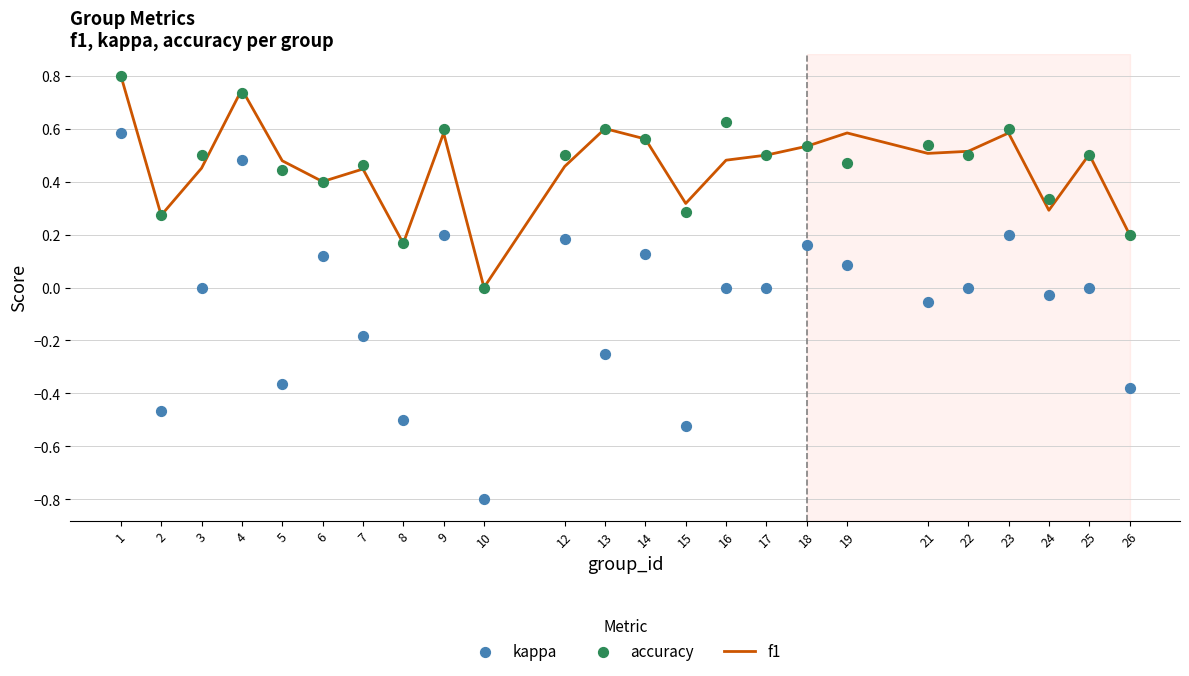

What is the total value across all series at 14?

1.2